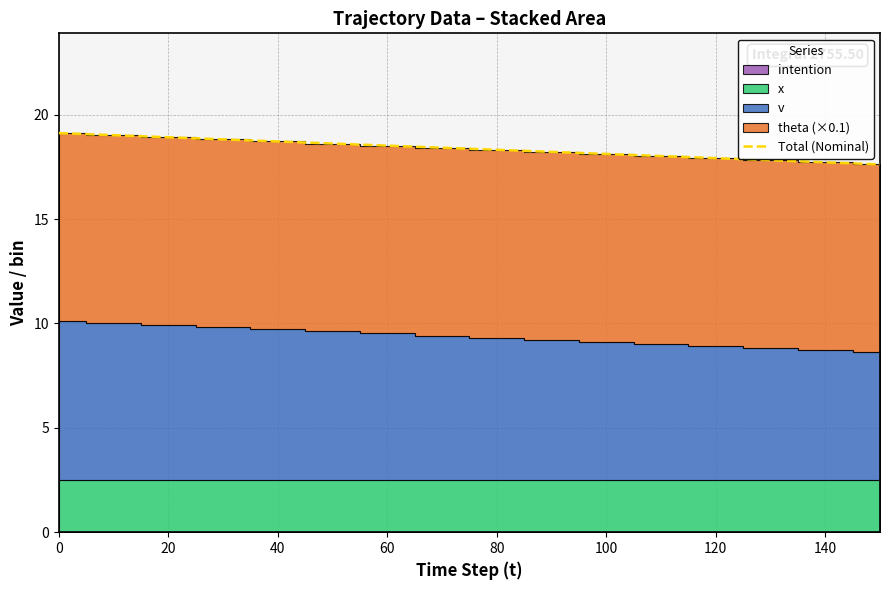

True or false: the data has more than 1 interior local peaks.

False